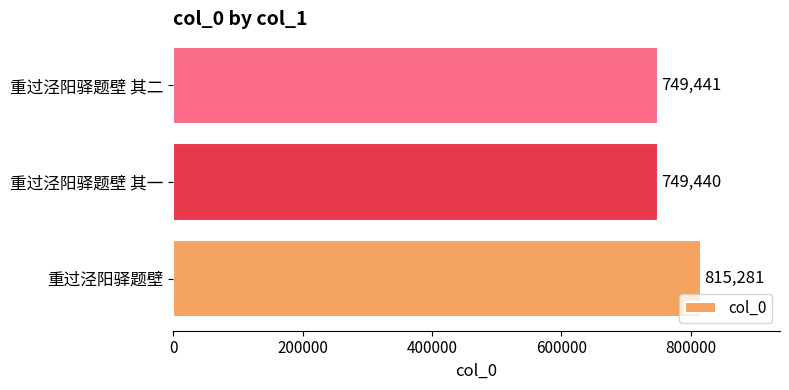

What is the difference between the maximum and second lowest values?

65840